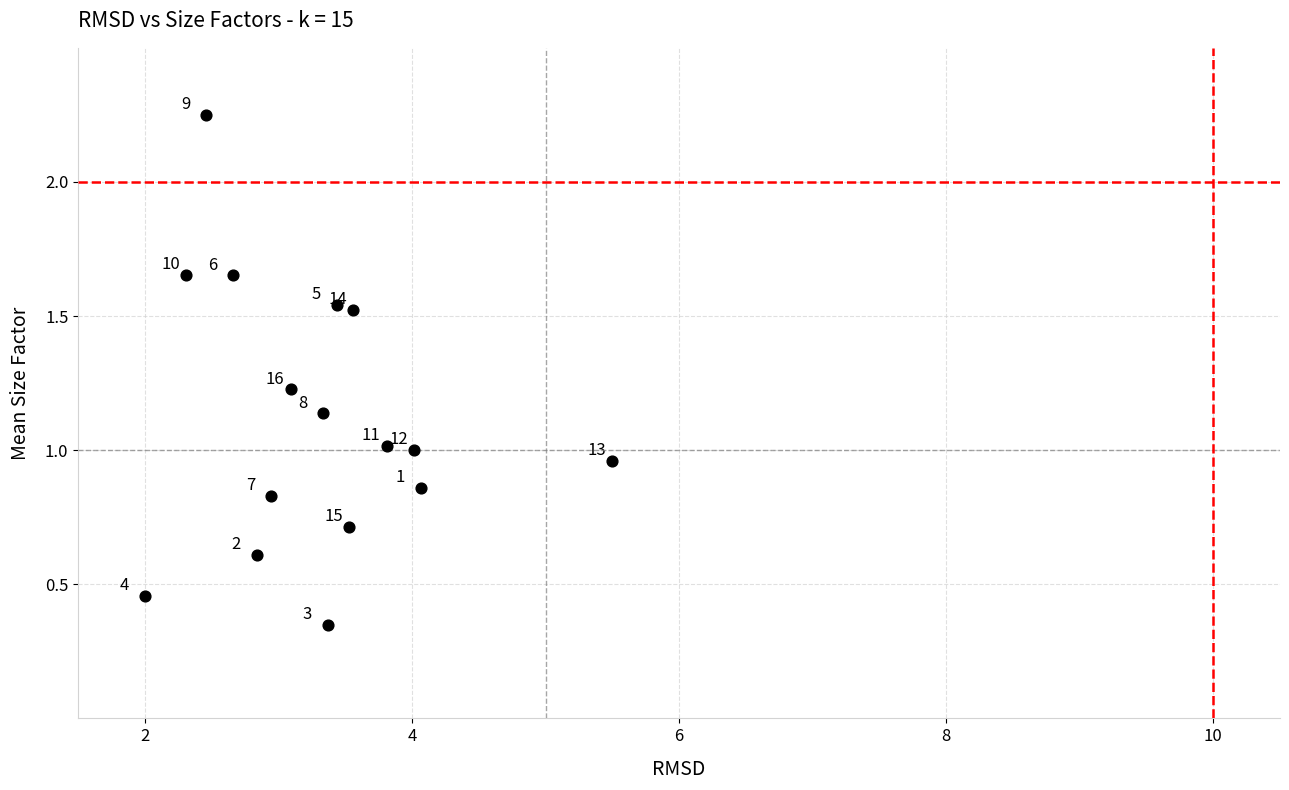

What is the range of X values (max minus min)?

3.5